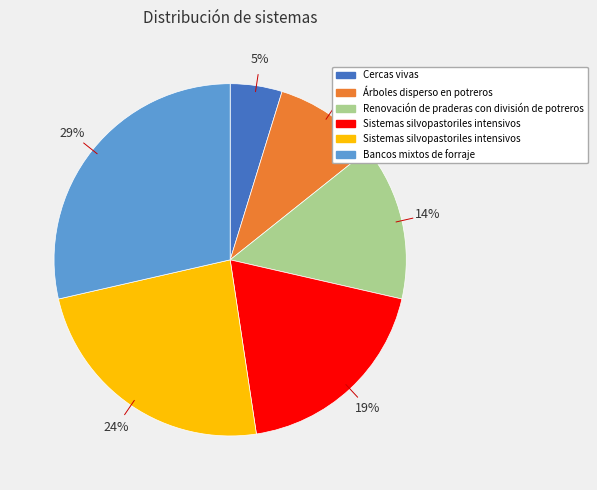

Is there a majority slice in this chart?

No